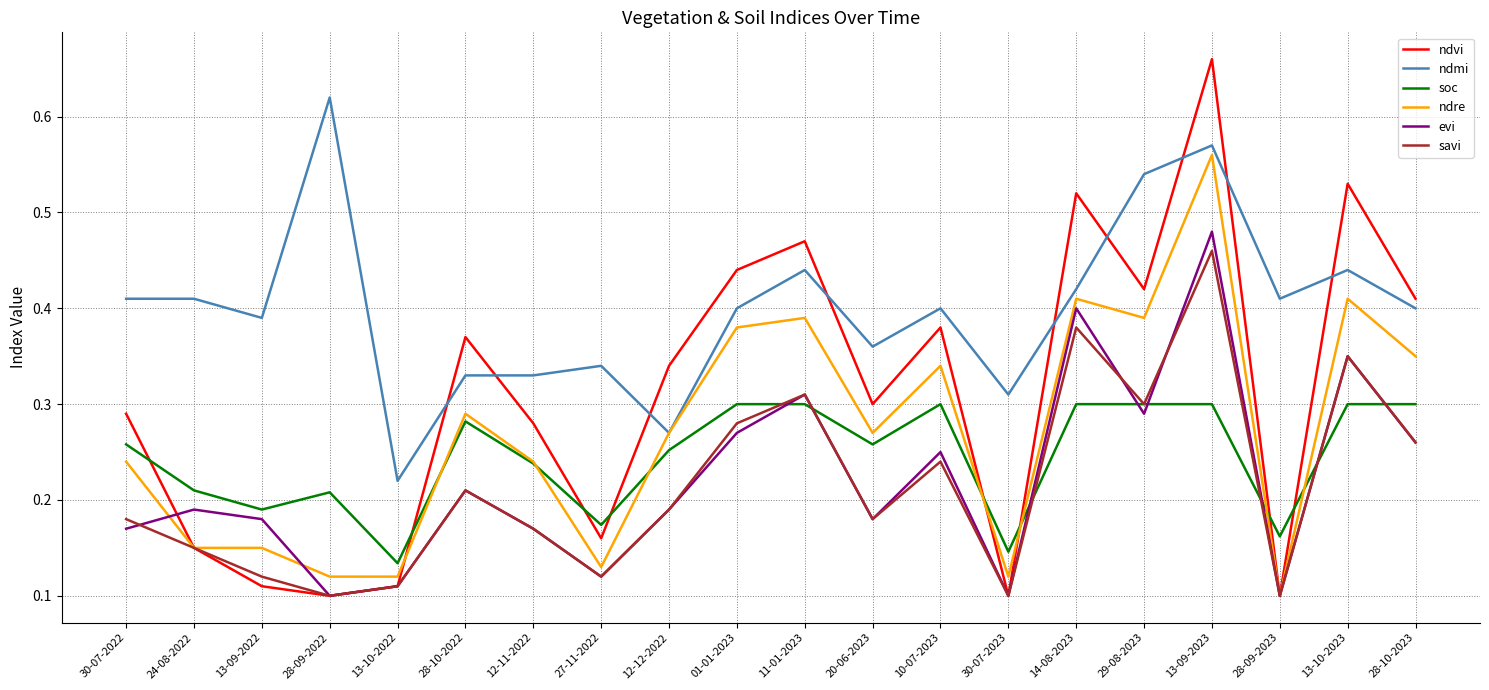

At which category is the sum across all series the highest?

13-09-2023